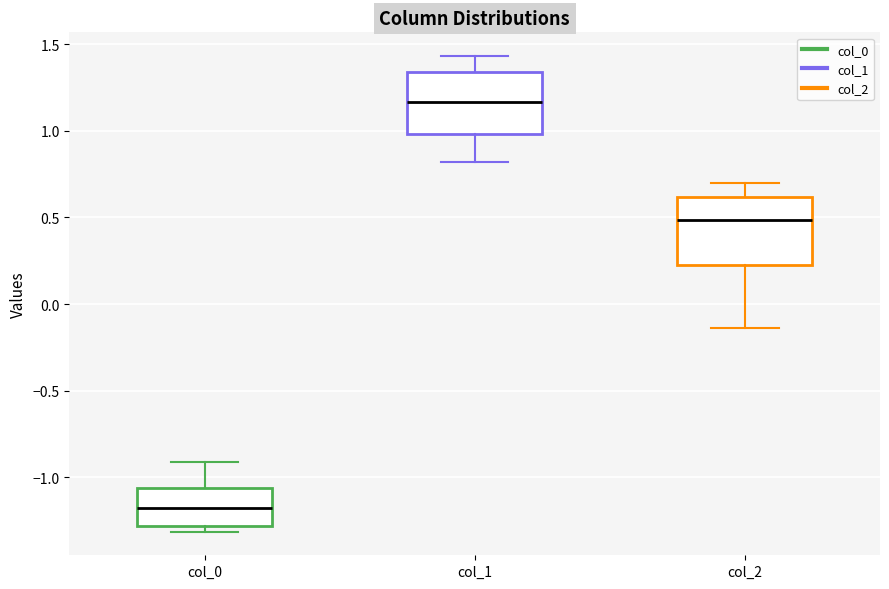

Reading left to right, read every box against the y-axis: the position of its median line, the range the box covers, and the ends of its whiskers. The values are not printed on the chart, so give them approximately, as read against the axis.

col_0: median -1.20, box -1.30 to -1.05, whiskers -1.30 (just below the box's lower edge) to -0.90
col_1: median 1.15, box 1.00 to 1.35, whiskers 0.80 to 1.45
col_2: median 0.50, box 0.20 to 0.60, whiskers -0.15 to 0.70